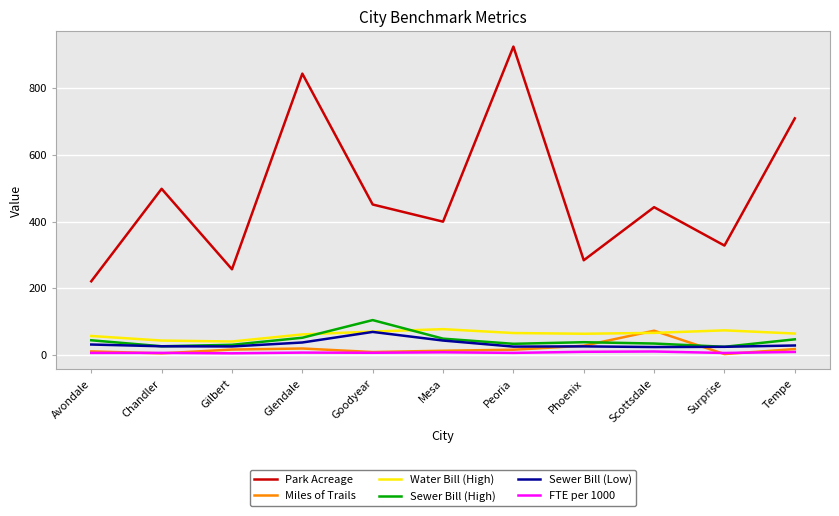

Which series has the widest spread of values?

Park Acreage